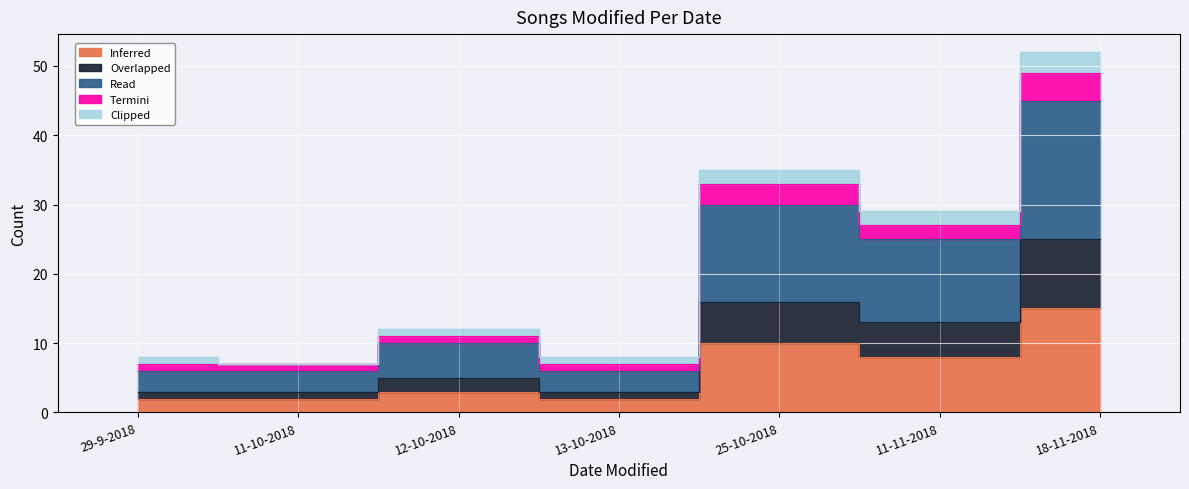

How many values in the Inferred series are below 3?

3